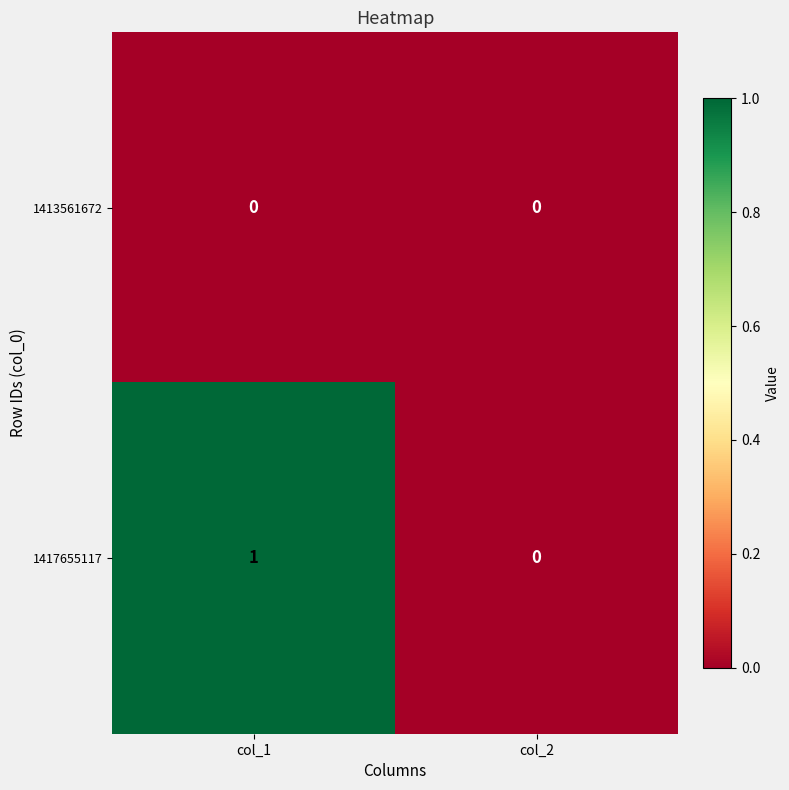

Rank the series at col_1 from lowest to highest value.

1413561672, 1417655117